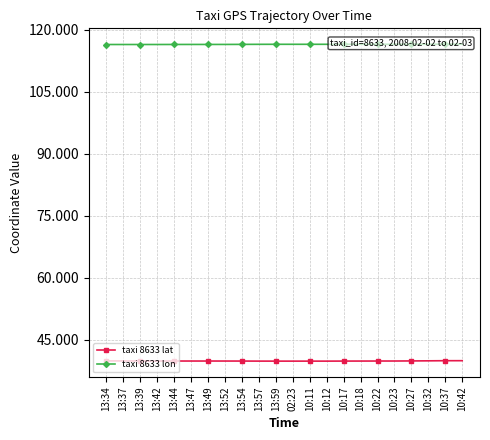

Reading left to right, transcribe all the data shown in this chart.

taxi 8633 lat: 39.9	39.9	39.8	39.8	39.8	39.8	39.8	39.8	39.8	39.8	39.8	39.8	39.8	39.8	39.8	39.8	39.8	39.8	39.9	39.9	39.9	39.9
taxi 8633 lon: 116.4	116.4	116.4	116.4	116.4	116.4	116.4	116.4	116.4	116.4	116.4	116.4	116.4	116.4	116.4	116.4	116.4	116.4	116.4	116.5	116.5	116.5